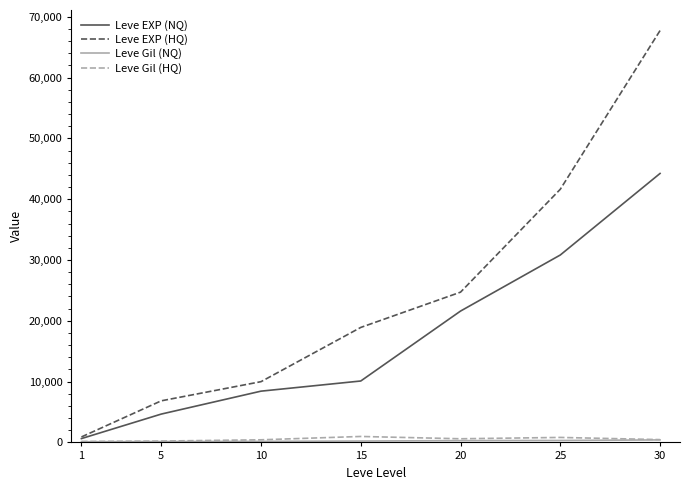

The value of Leve EXP (NQ) at 20 is 21600. True or false?

True